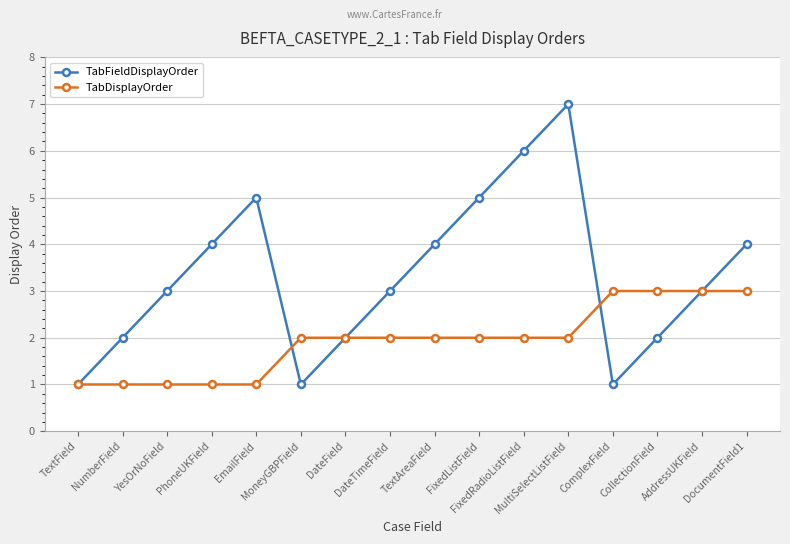

Reading left to right, what are all the values shown in this chart?

TabFieldDisplayOrder: 1	2	3	4	5	1	2	3	4	5	6	7	1	2	3	4
TabDisplayOrder: 1	1	1	1	1	2	2	2	2	2	2	2	3	3	3	3